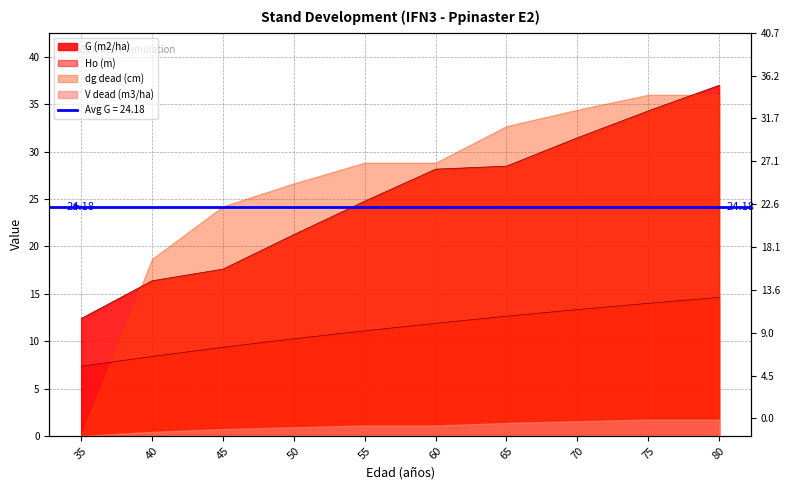

True or false: Ho (m) has a value of 14.6 at 80.

True